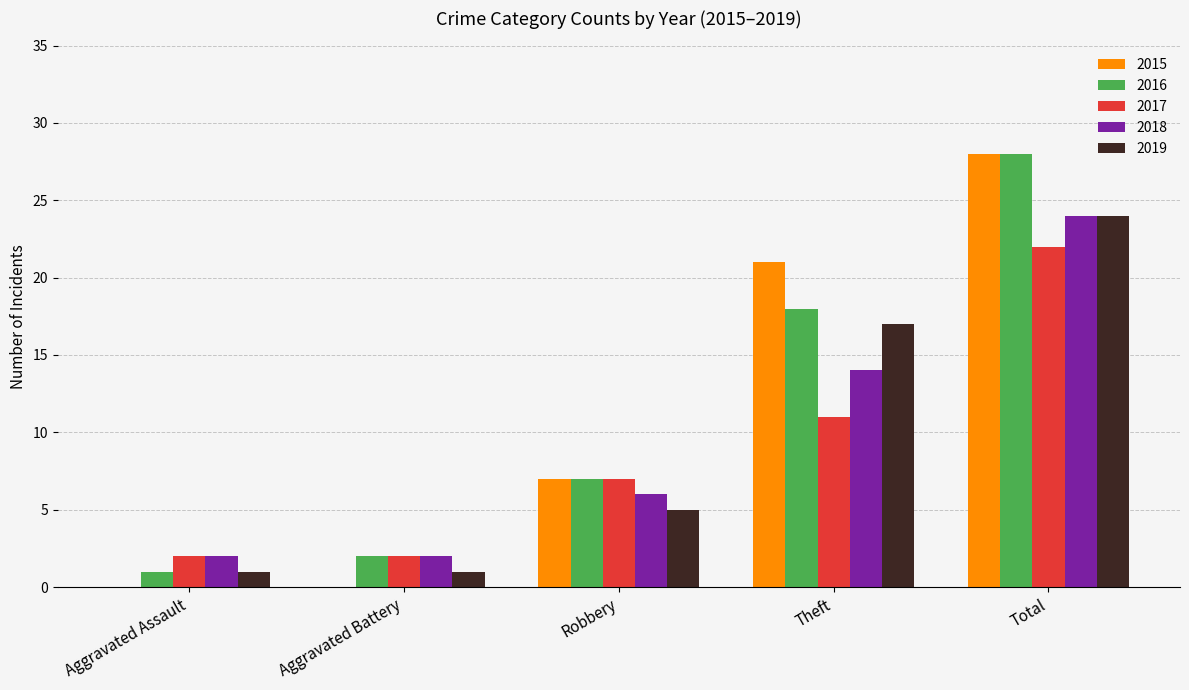

At which label is 2017 closest to 12?

Theft